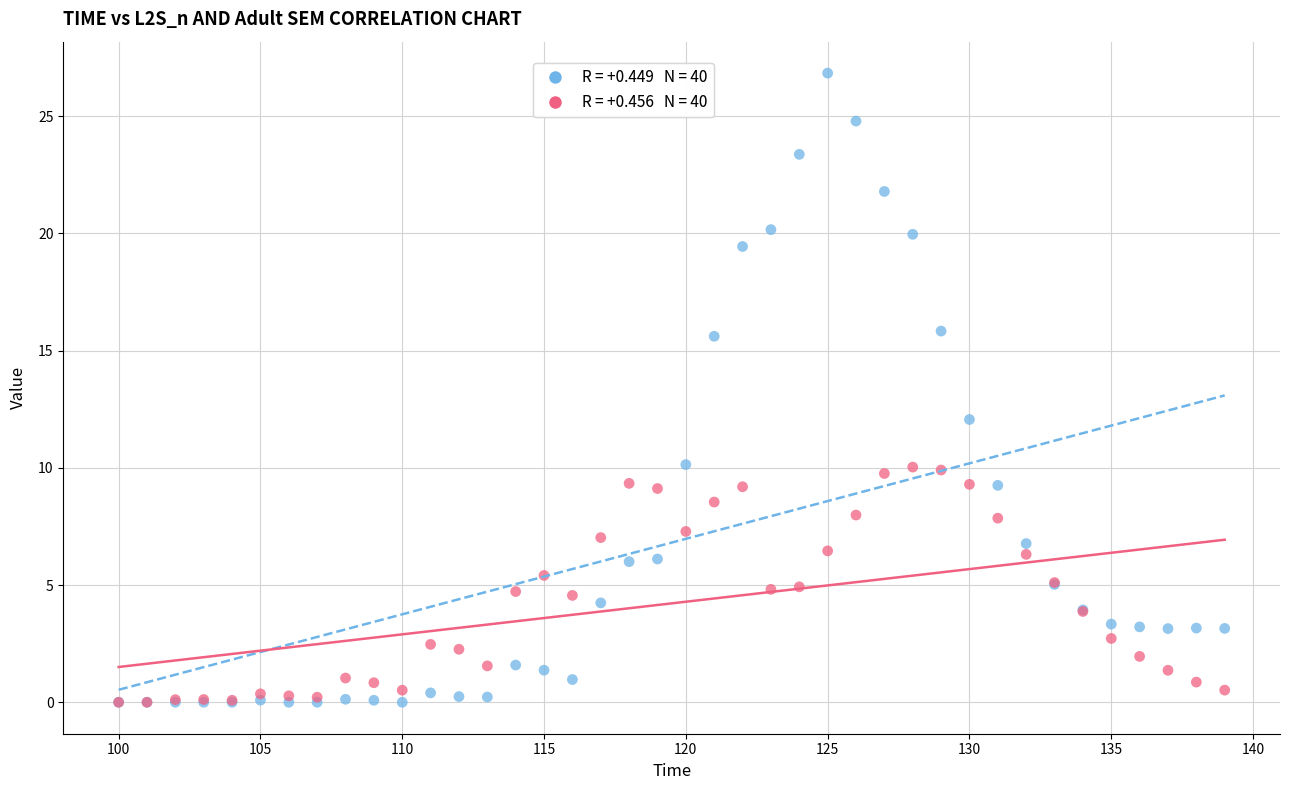

Across all series, what Y value is closest to 13?

12.1